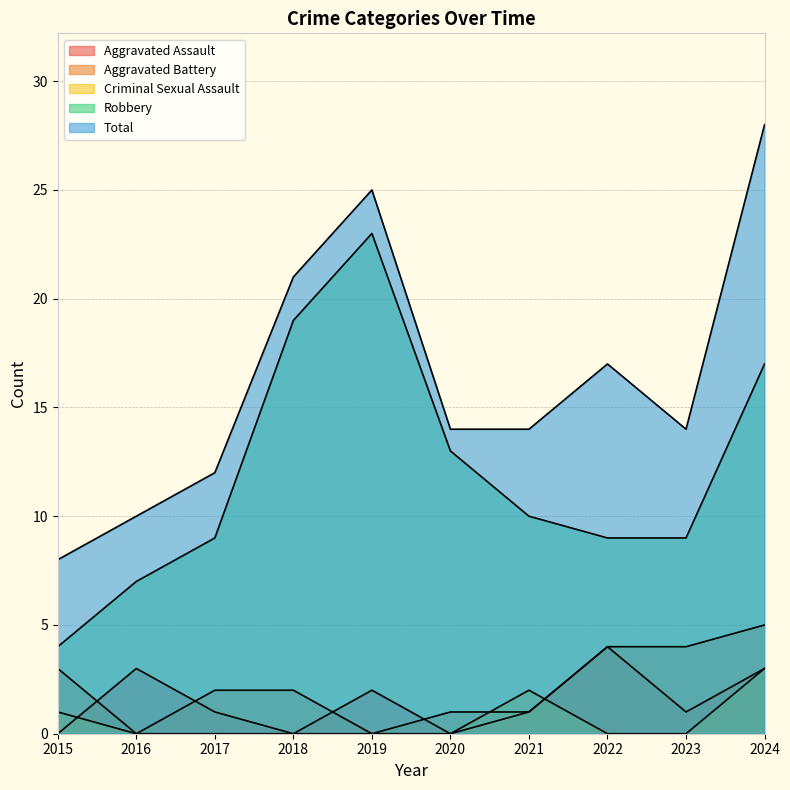

True or false: Robbery has more than 2 points higher than both neighbors.

False